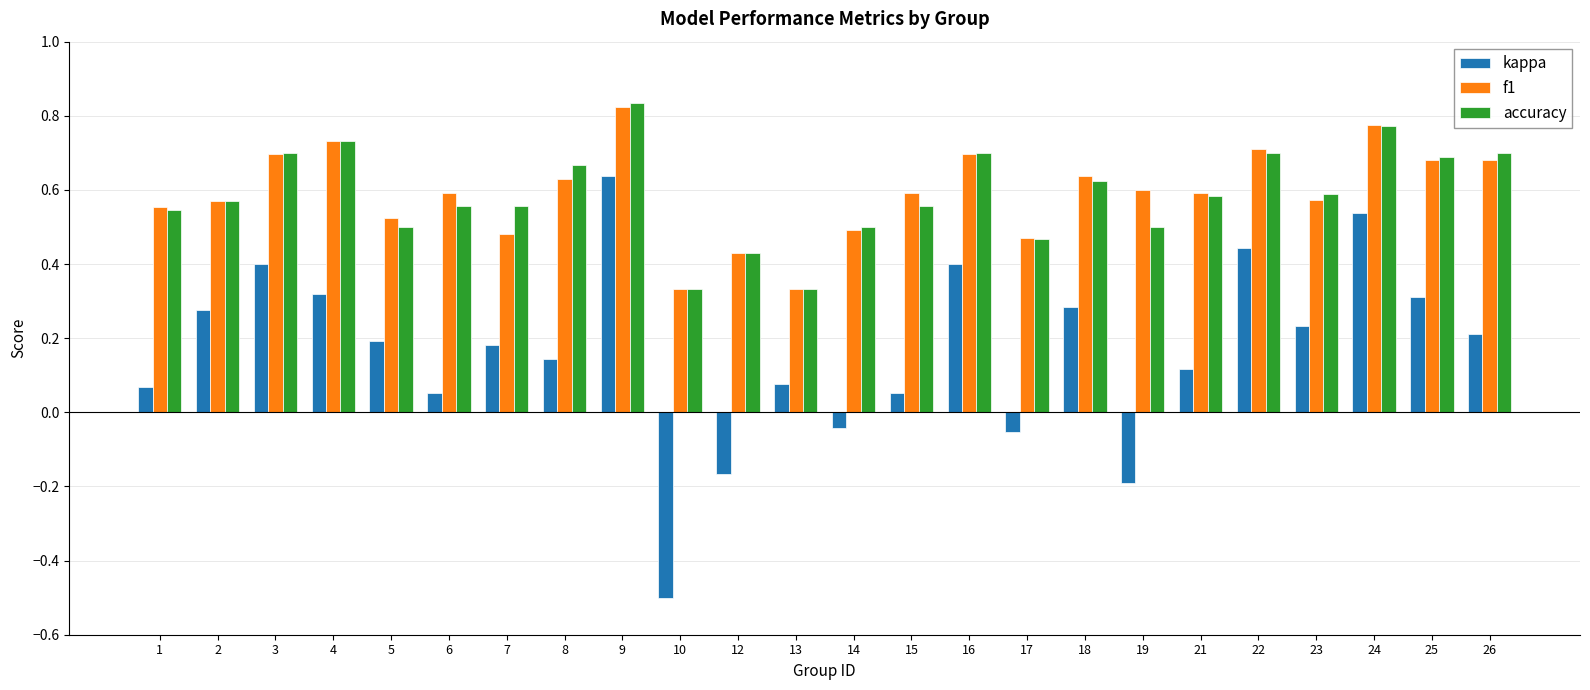

Is it true that kappa equals 0.0 at 21?

False